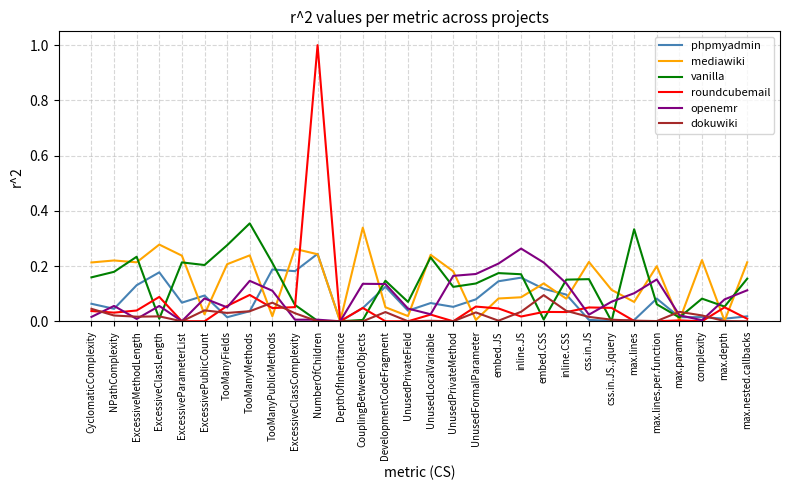

Between embed.CSS and complexity, which series saw the biggest shift?

openemr